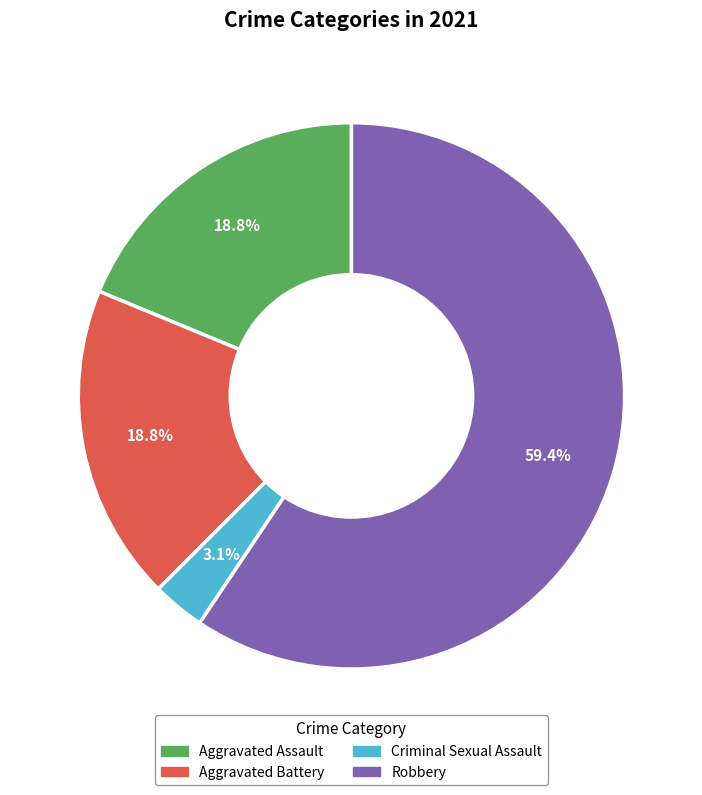

Is there a majority slice in this chart?

Yes